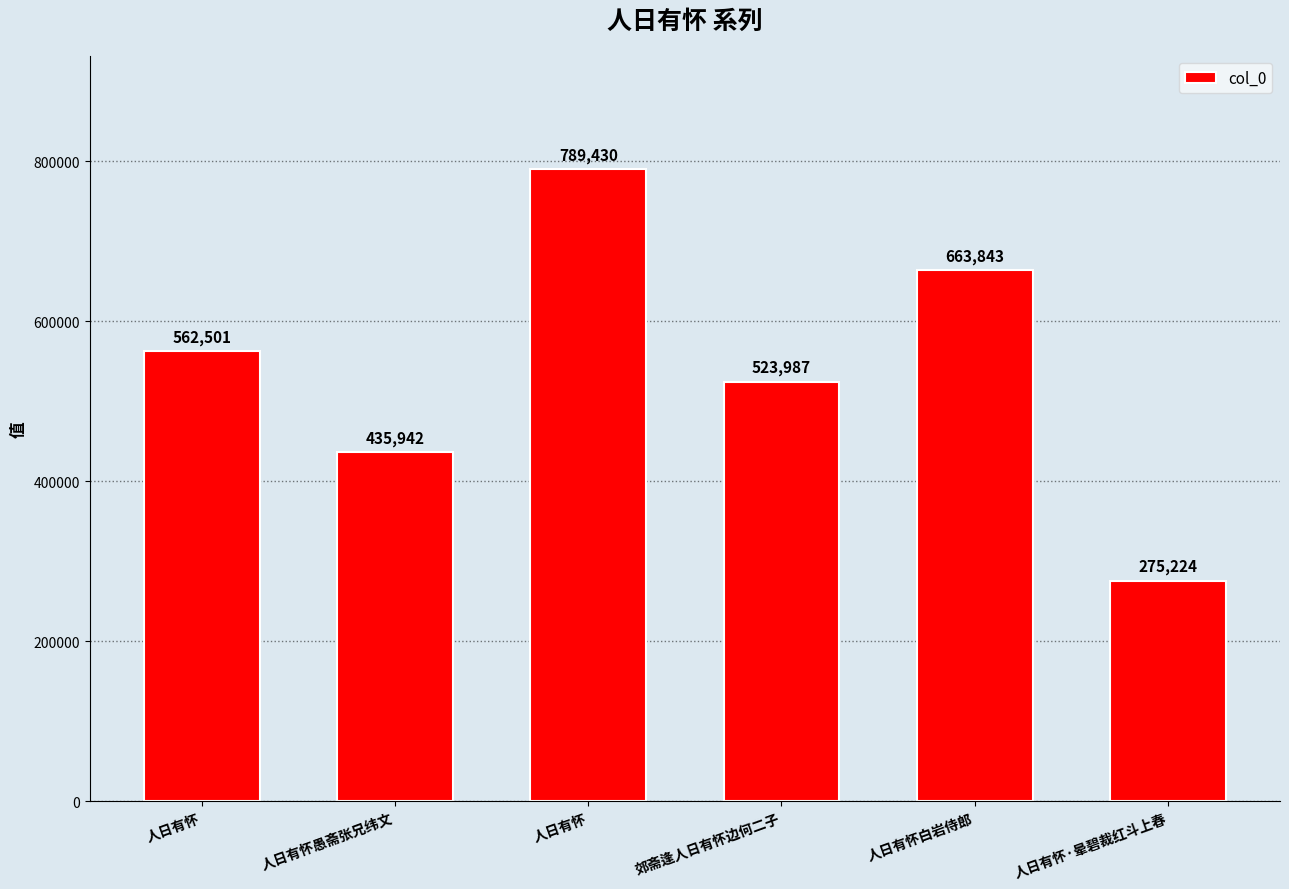

Reading left to right, what are all the values shown in this chart?

人日有怀=562501	人日有怀愚斋张兄纬文=435942	人日有怀=789430	郊斋逢人日有怀边何二子=523987	人日有怀白岩侍郎=663843	人日有怀·晕碧裁红斗上春=275224